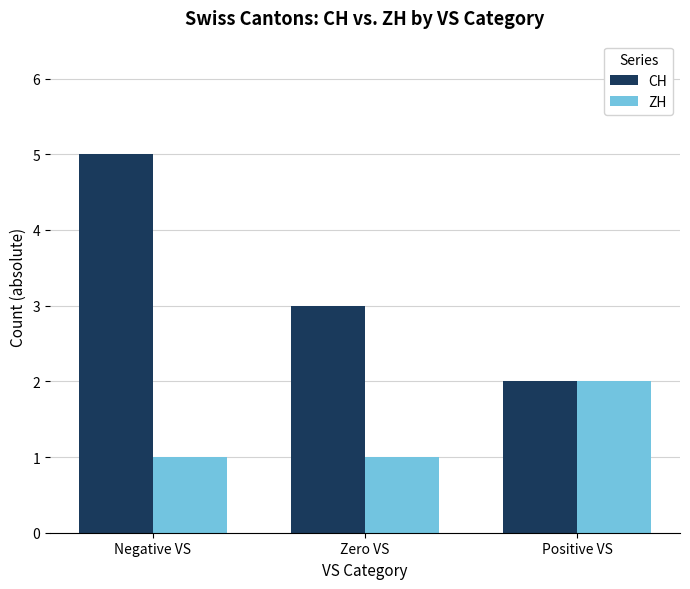

What is the sum of all ZH values?

4